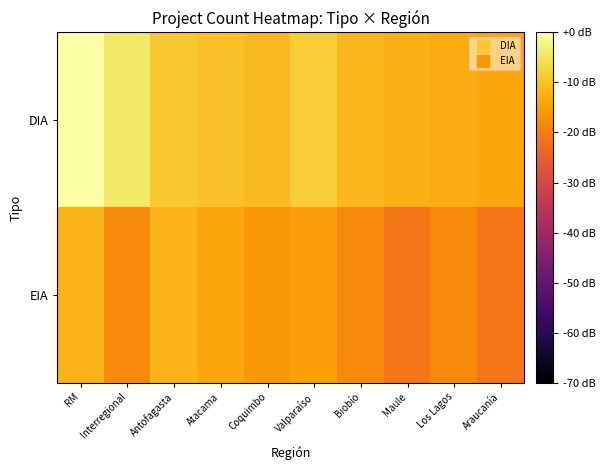

Reading left to right, list all the values displayed in this chart.

DIA: RM=0.0	Interregional=-4.3	Antofagasta=-9.0	Atacama=-10.0	Coquimbo=-10.8	Valparaíso=-8.2	Biobío=-11.2	Maule=-12.3	Los Lagos=-13.0	Araucanía=-13.8
EIA: RM=-11.8	Interregional=-17.8	Antofagasta=-11.8	Atacama=-13.8	Coquimbo=-16.0	Valparaíso=-14.8	Biobío=-17.8	Maule=-20.8	Los Lagos=-17.8	Araucanía=-20.8